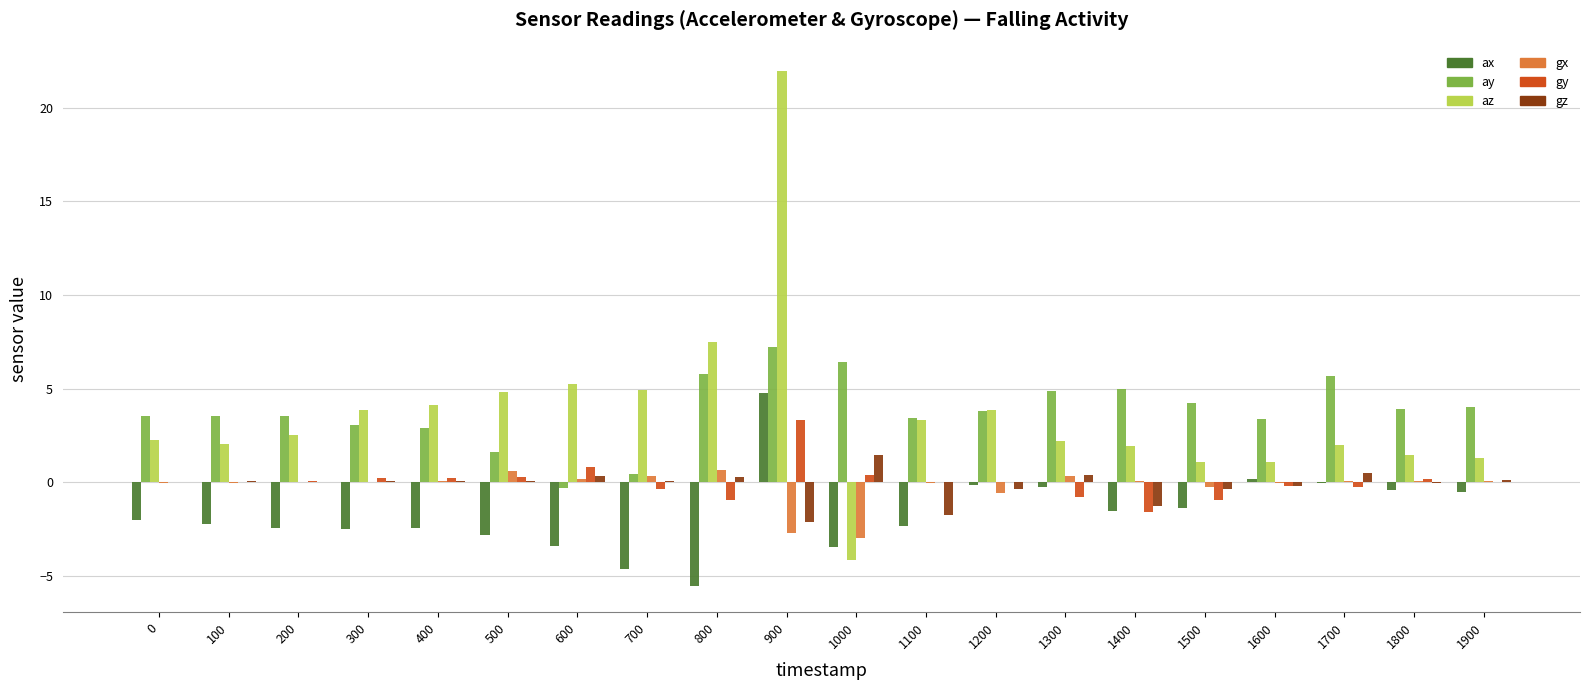

True or false: gy has a value of 0.4 at 1000.

True